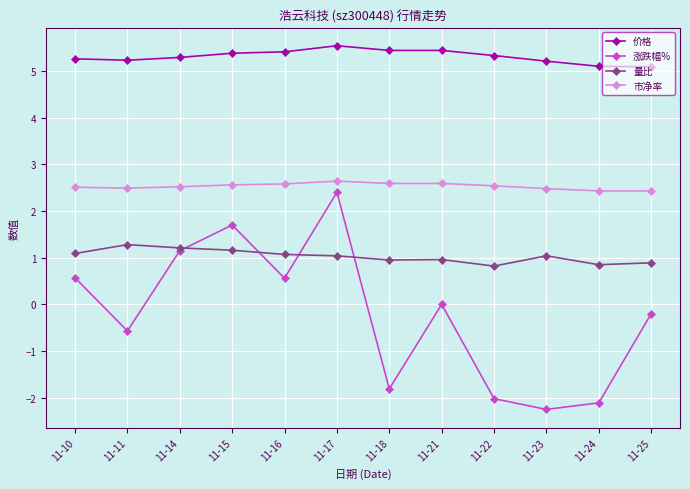

Is it true that 价格 equals 5.4 at 11-16?

True